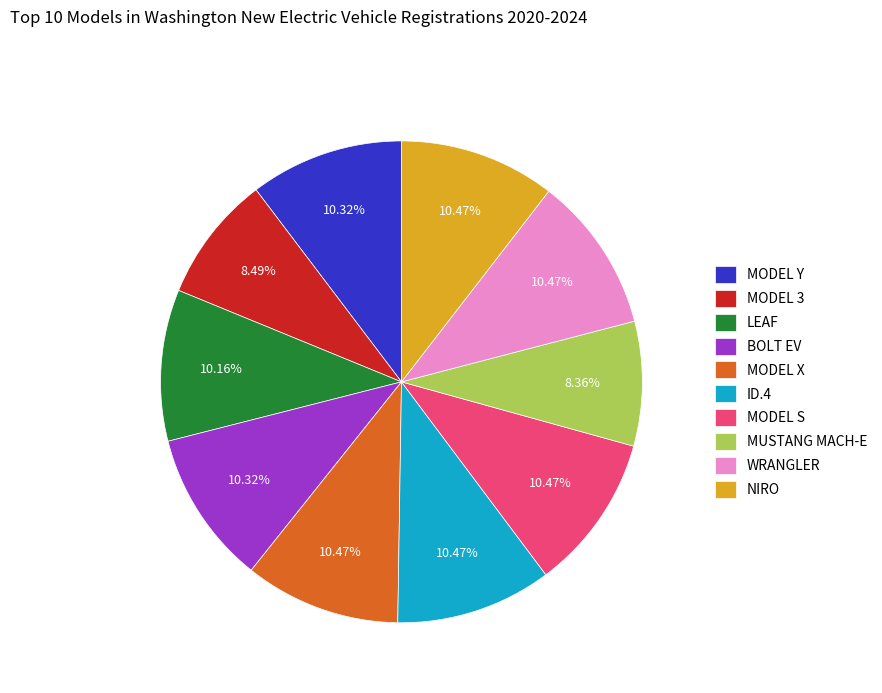

Is MODEL 3 the majority of the pie?

No